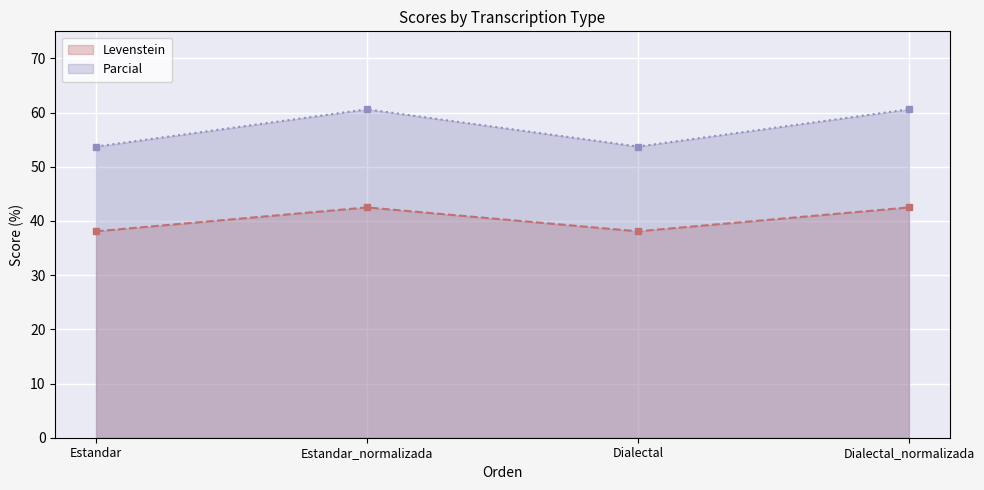

Reading left to right, what are all the values shown in this chart?

Levenstein: 38.1	42.5	38.1	42.5
Parcial: 53.7	60.6	53.7	60.6